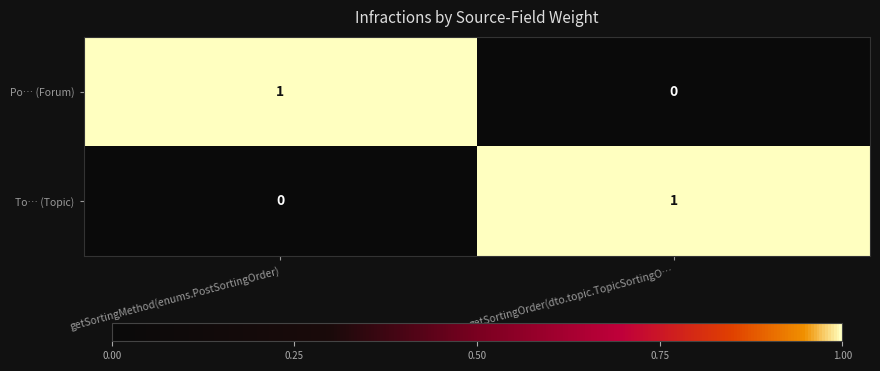

Reading left to right, list all the values displayed in this chart.

Po… (Forum): getSortingMethod(enums.PostSortingOrder)=1	getSortingOrder(dto.topic.TopicSortingO…=0
To… (Topic): getSortingMethod(enums.PostSortingOrder)=0	getSortingOrder(dto.topic.TopicSortingO…=1